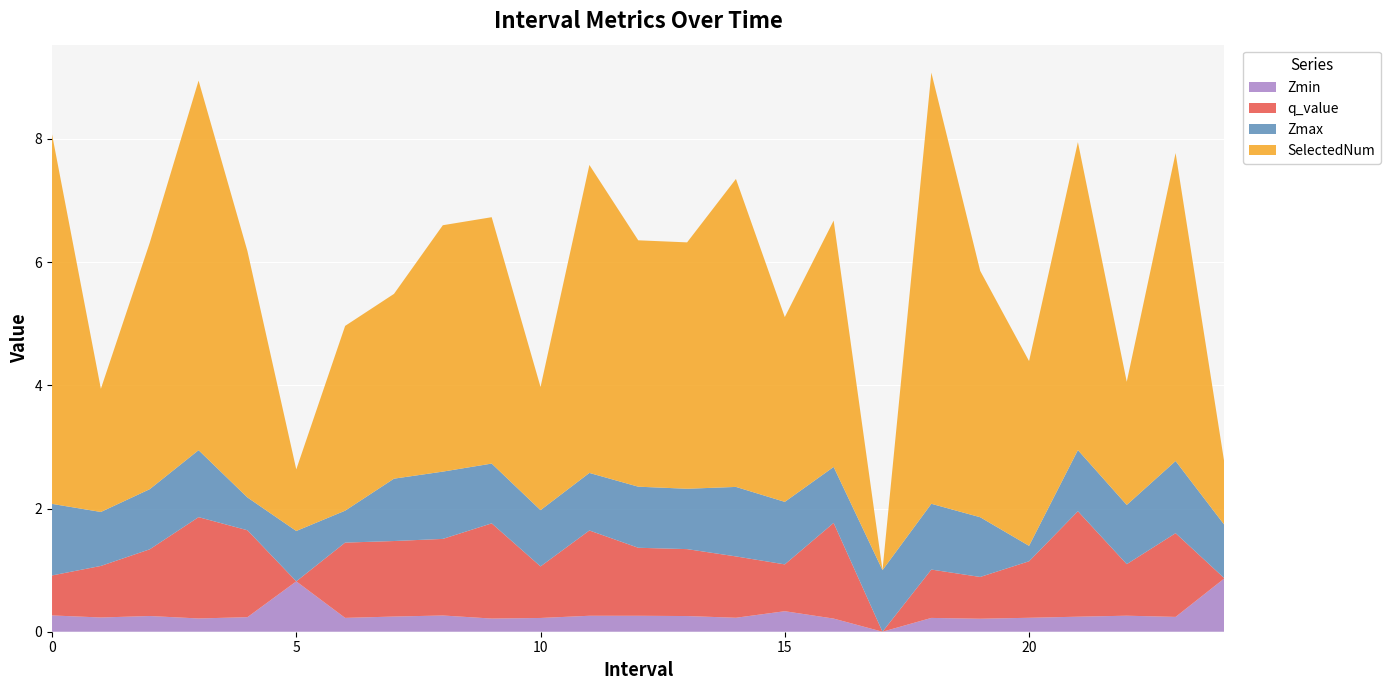

Reading left to right, what are all the values shown in this chart?

Zmin: 0.0=0.3	1.0=0.2	2.0=0.3	3.0=0.2	4.0=0.2	5.0=0.8	6.0=0.2	7.0=0.2	8.0=0.3	9.0=0.2	10.0=0.2	11.0=0.3	12.0=0.3	13.0=0.3	14.0=0.2	15.0=0.3	16.0=0.2	17.0=0.0	18.0=0.2	19.0=0.2	20.0=0.2	21.0=0.2	22.0=0.3	23.0=0.2	24.0=0.9
q_value: 0.0=0.6	1.0=0.8	2.0=1.1	3.0=1.6	4.0=1.4	5.0=0.0	6.0=1.2	7.0=1.2	8.0=1.2	9.0=1.5	10.0=0.8	11.0=1.4	12.0=1.1	13.0=1.1	14.0=1.0	15.0=0.8	16.0=1.6	17.0=0.0	18.0=0.8	19.0=0.7	20.0=0.9	21.0=1.7	22.0=0.8	23.0=1.4	24.0=0.0
Zmax: 0.0=1.2	1.0=0.9	2.0=1.0	3.0=1.1	4.0=0.5	5.0=0.8	6.0=0.5	7.0=1.0	8.0=1.1	9.0=1.0	10.0=0.9	11.0=0.9	12.0=1.0	13.0=1.0	14.0=1.1	15.0=1.0	16.0=0.9	17.0=1.0	18.0=1.1	19.0=1.0	20.0=0.3	21.0=1.0	22.0=1.0	23.0=1.2	24.0=0.9
SelectedNum: 0.0=6.0	1.0=2.0	2.0=4.0	3.0=6.0	4.0=4.0	5.0=1.0	6.0=3.0	7.0=3.0	8.0=4.0	9.0=4.0	10.0=2.0	11.0=5.0	12.0=4.0	13.0=4.0	14.0=5.0	15.0=3.0	16.0=4.0	17.0=0.0	18.0=7.0	19.0=4.0	20.0=3.0	21.0=5.0	22.0=2.0	23.0=5.0	24.0=1.0